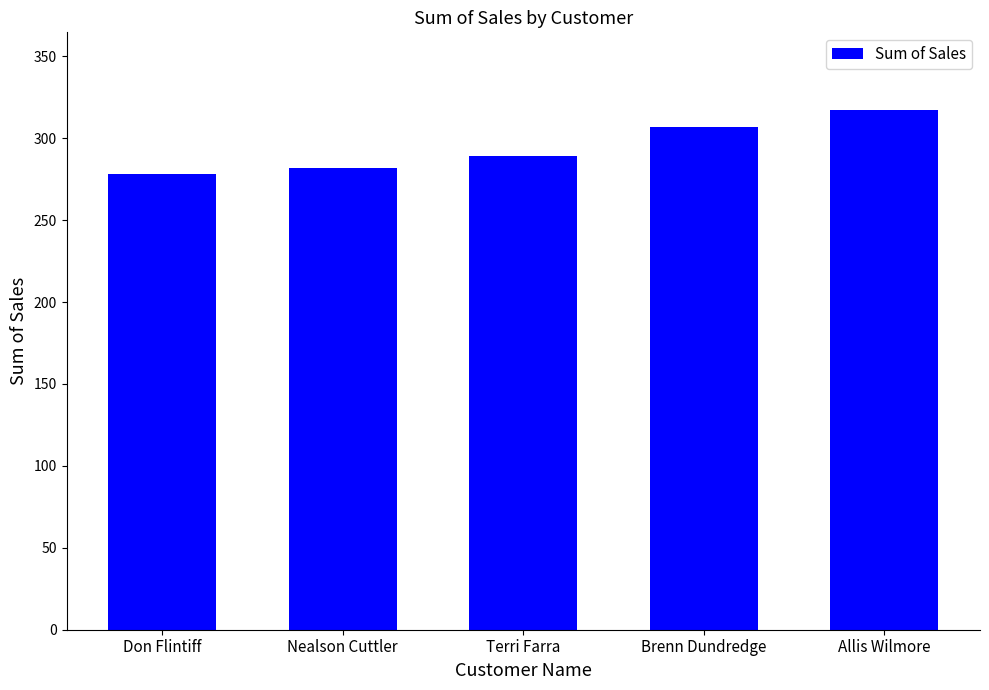

What is the maximum value shown in the chart?

317.1